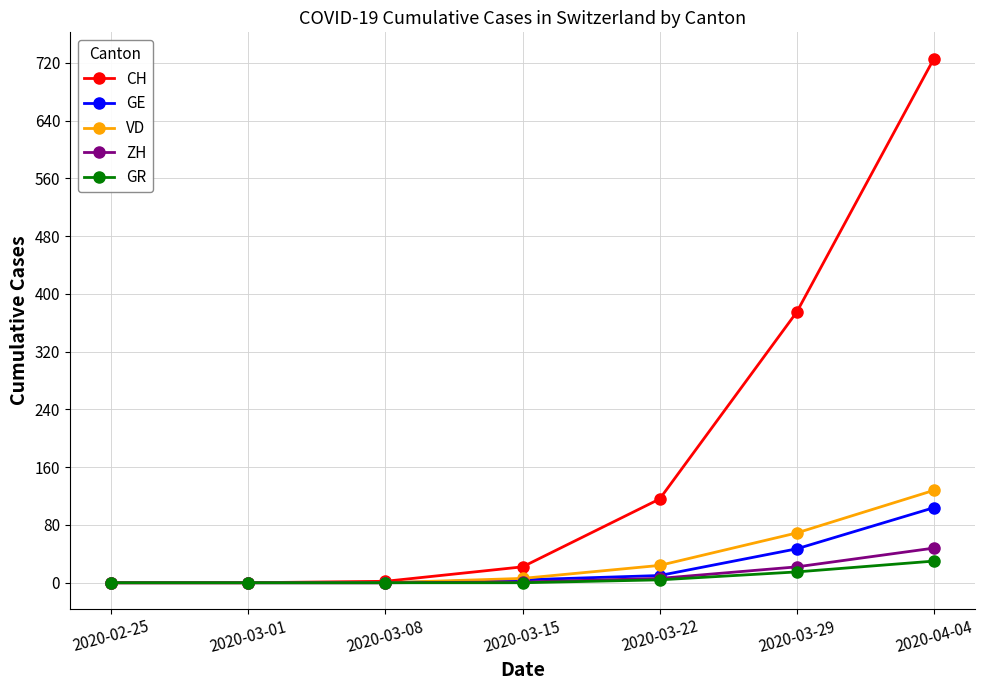

Which series changed the most between 2020-02-25 and 2020-03-29?

CH